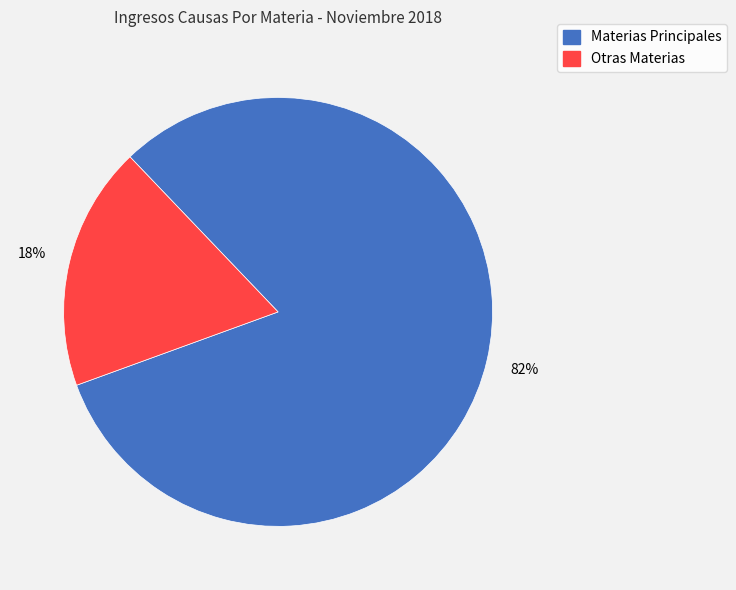

Does any single category account for the majority?

Yes